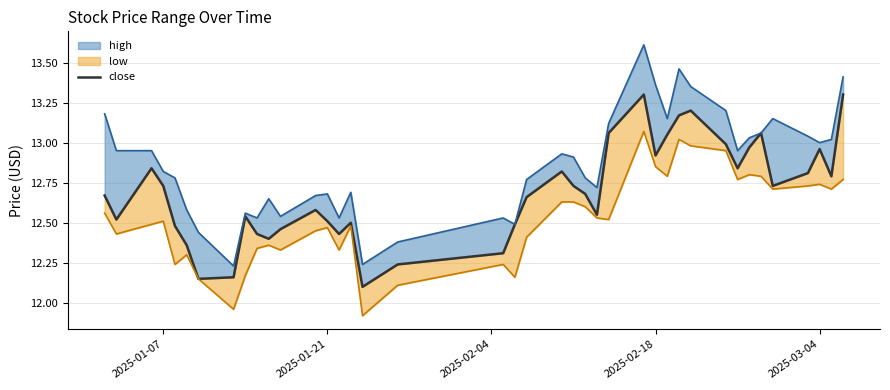

Reading left to right, what are all the values shown in this chart?

12.7	12.5	12.8	12.7	12.5	12.4	12.2	12.2	12.5	12.4	12.4	12.5	12.6	12.5	12.4	12.5	12.1	12.2	12.3	12.5	12.7	12.8	12.7	12.7	12.6	13.1	13.3	12.9	13.1	13.2	13.2	13.0	12.8	13.0	13.1	12.7	12.8	13.0	12.8	13.3